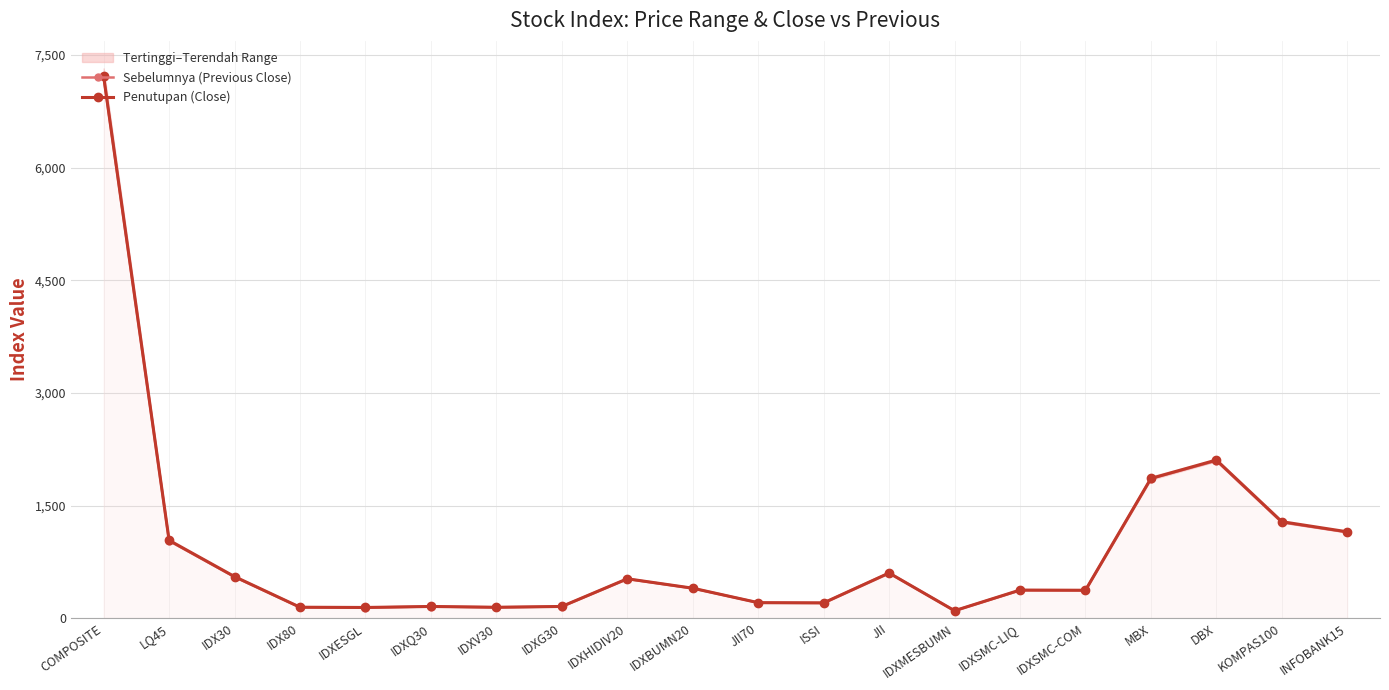

Where is Penutupan (Close) nearest to the value 3656?

DBX